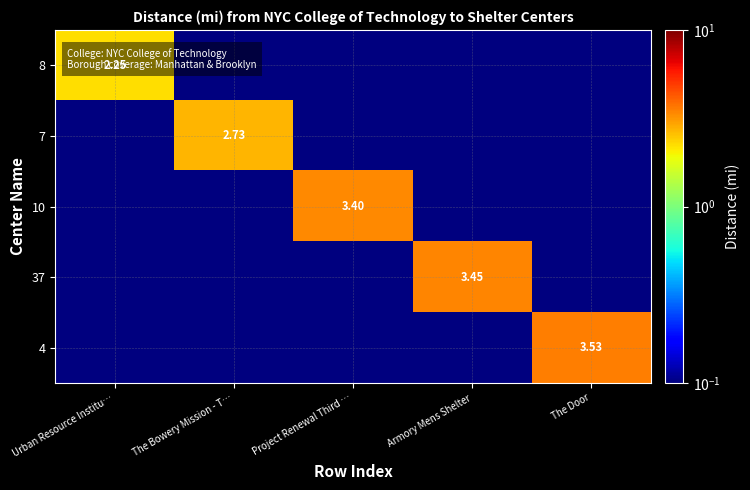

Is the value of 8 at Urban Resource Institu… greater than the value of 7 at The Bowery Mission - T…?

No